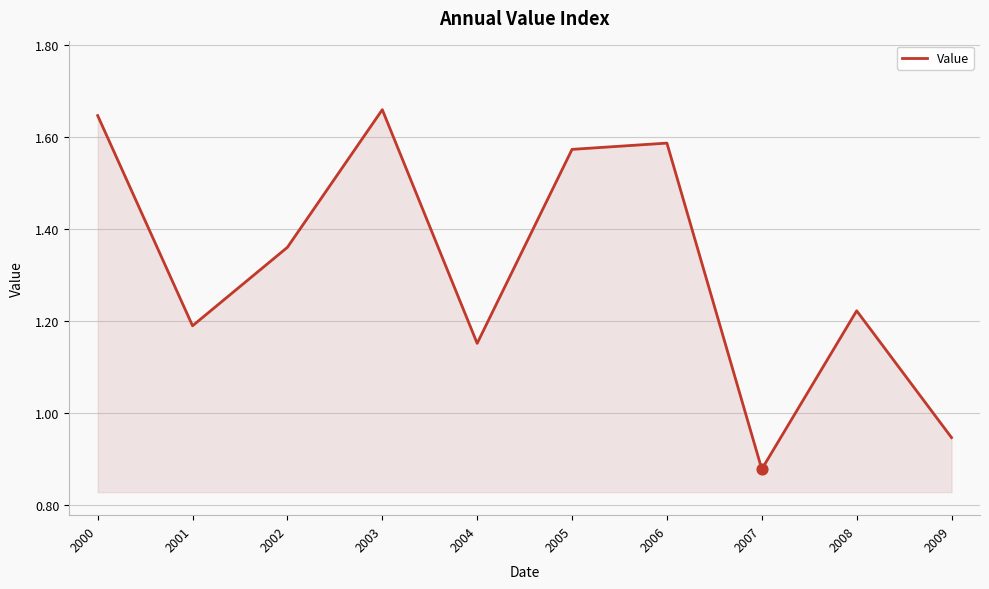

What is the change in value from 2001 to 2009?

-0.2